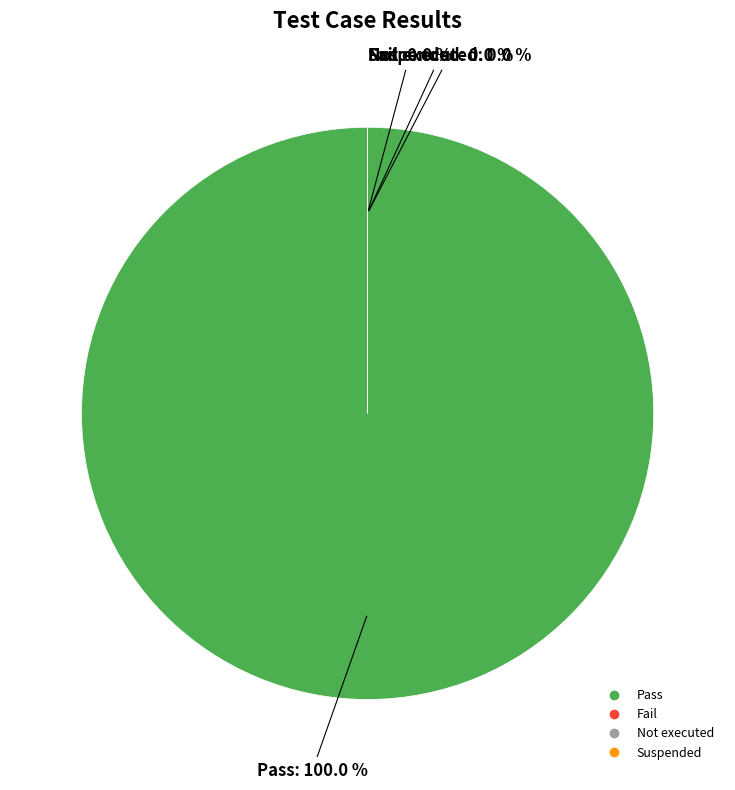

Combined, do Not executed and Fail account for over 50%?

No